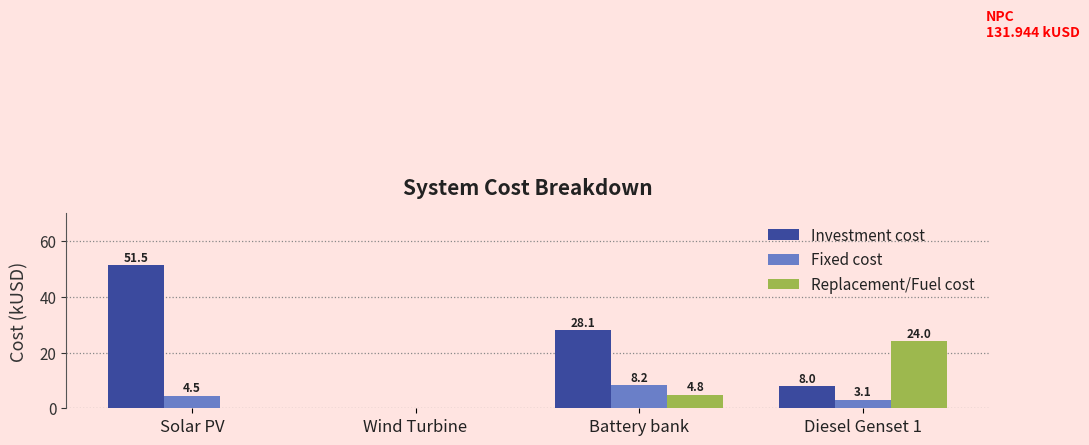

Reading left to right, what are all the values shown in this chart?

Investment cost: Solar PV=51.5	Wind Turbine=0.0	Battery bank=28.1	Diesel Genset 1=8.0
Fixed cost: Solar PV=4.5	Wind Turbine=0.0	Battery bank=8.2	Diesel Genset 1=3.1
Replacement/Fuel cost: Solar PV=0.0	Wind Turbine=0.0	Battery bank=4.8	Diesel Genset 1=24.0